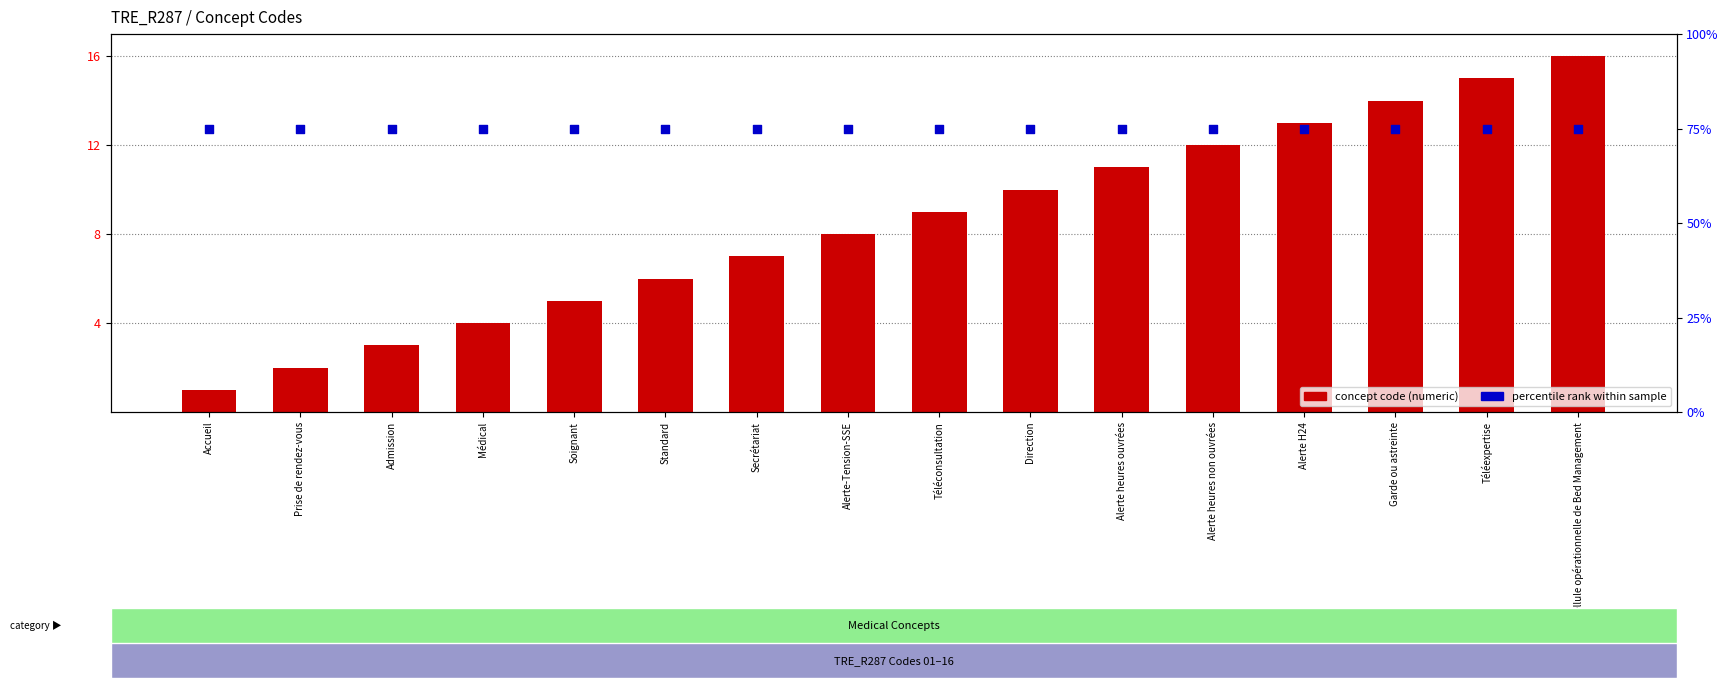

Is the value of percentile rank at Admission greater than the value of concept code at Admission?

Yes